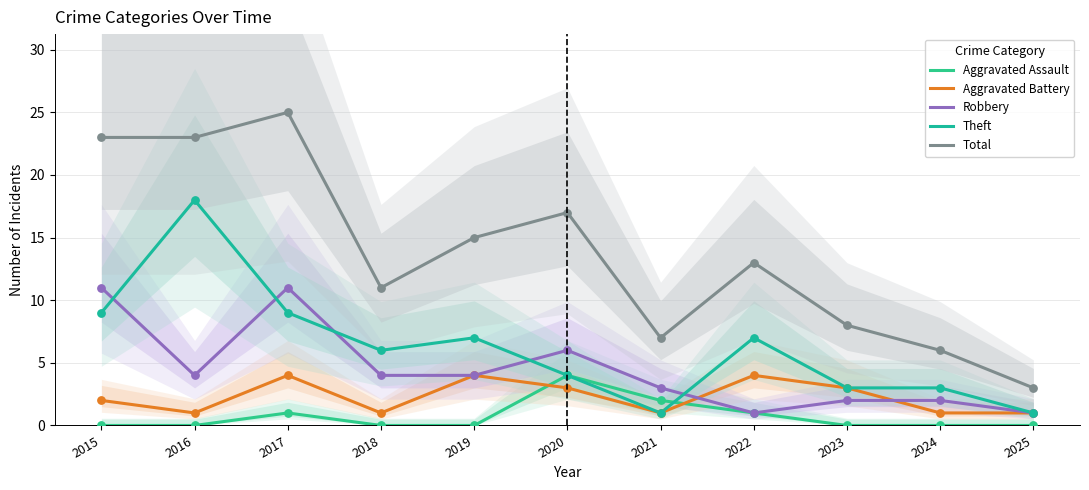

At which category is the sum across all series the highest?

2017